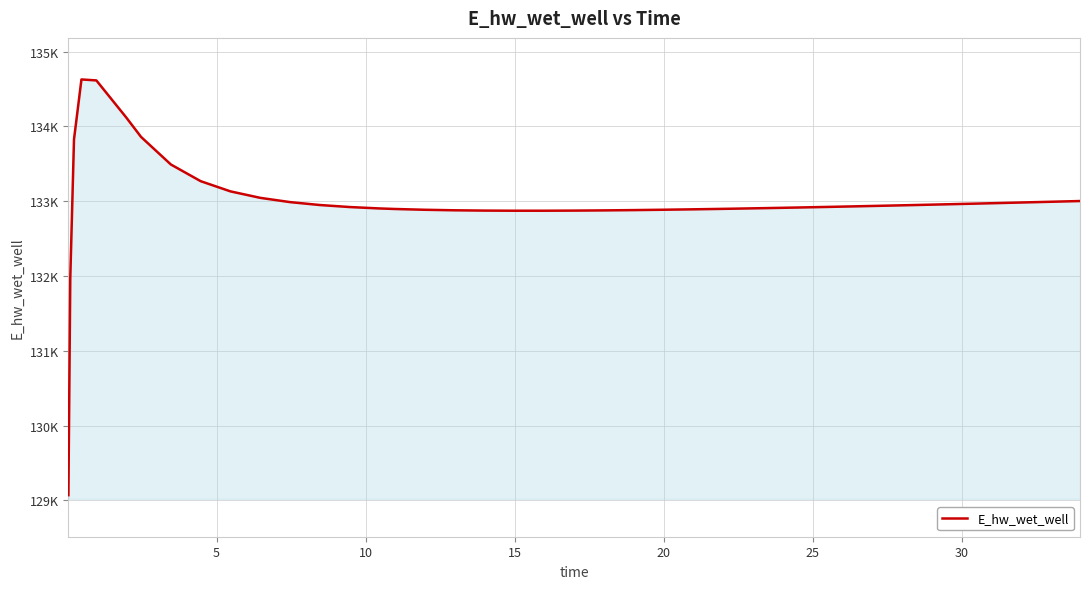

Does the chart display data point markers on the line(s)?

No